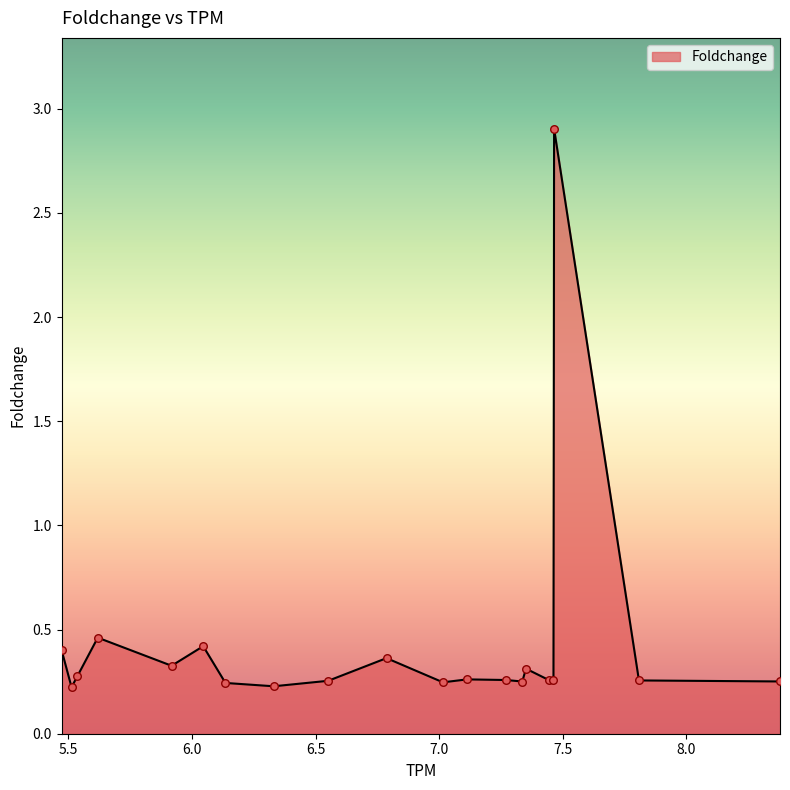

What is the greatest value displayed?

2.9